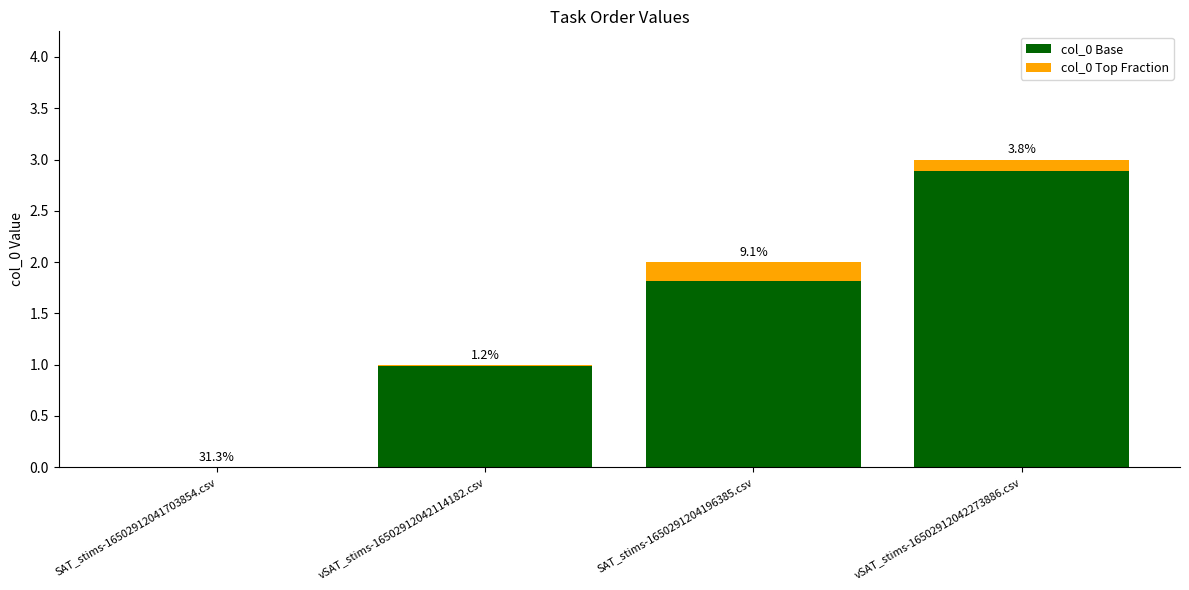

Are the bars horizontal?

No